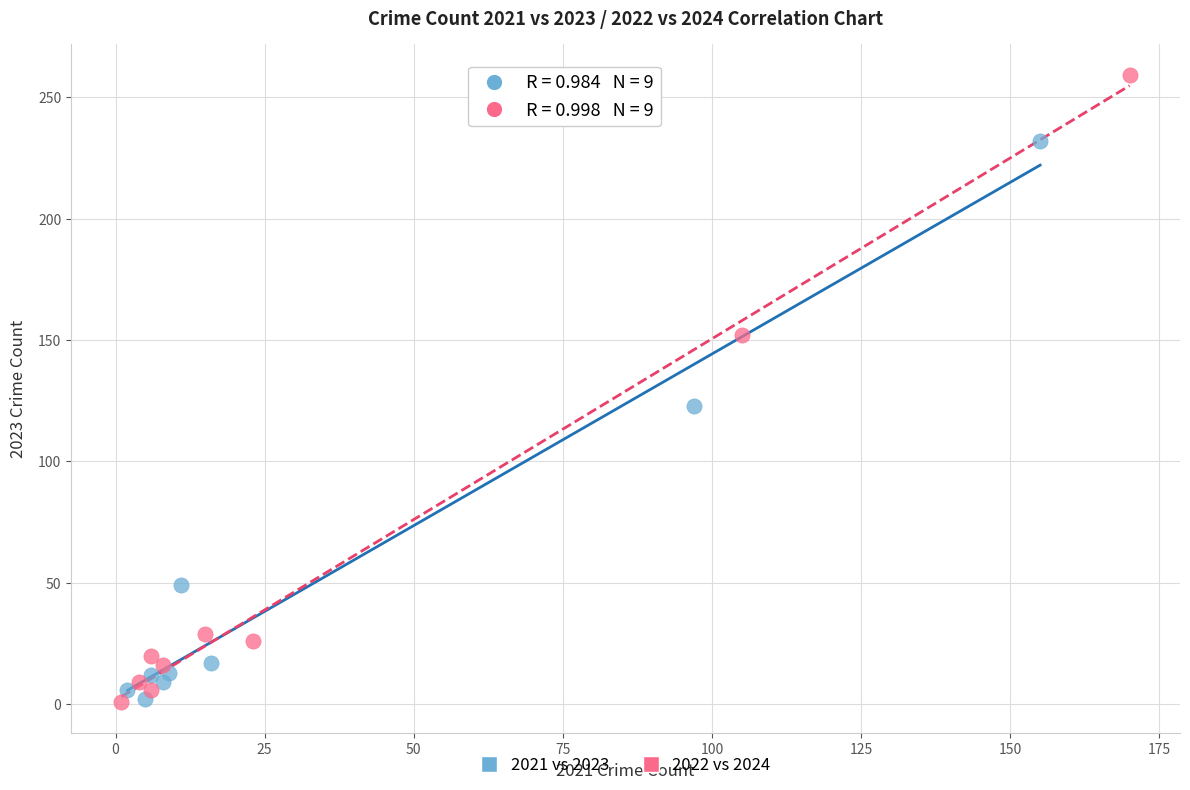

Which series has the largest Y range (max minus min)?

2022 vs 2024